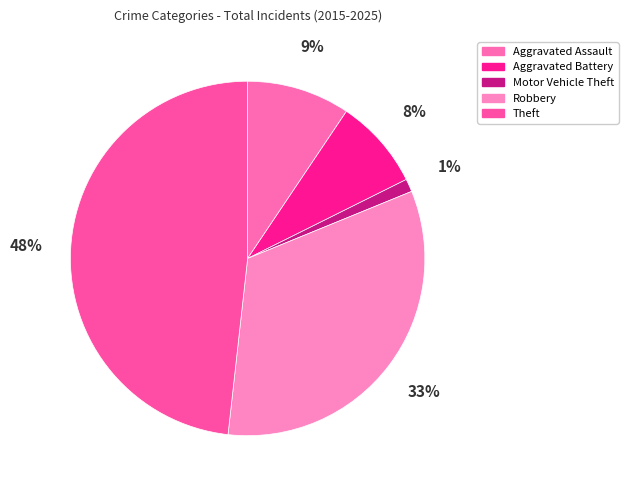

To the nearest percent, what portion does Aggravated Assault represent?

9%